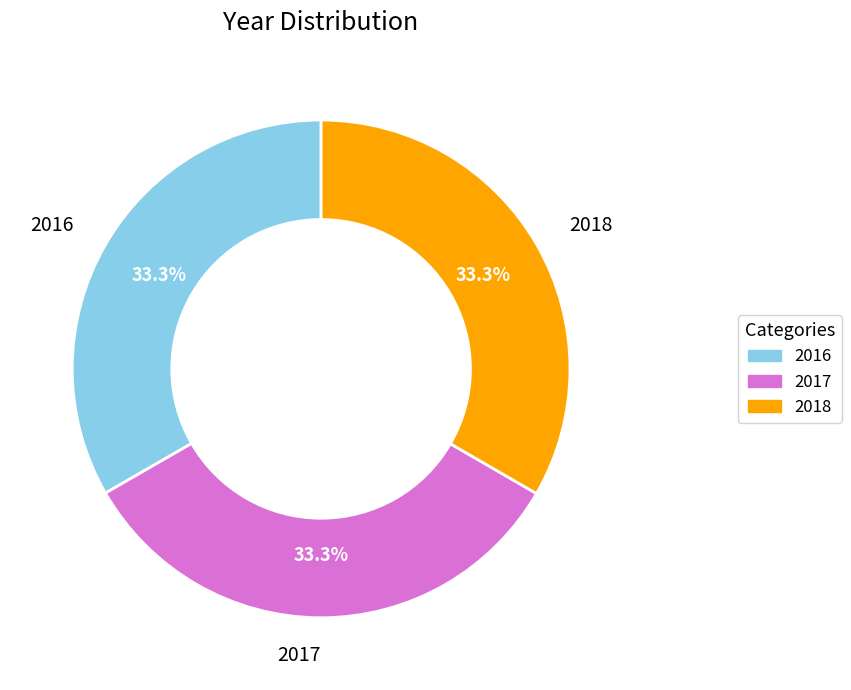

Combined, do 2018 and 2016 account for over 50%?

Yes